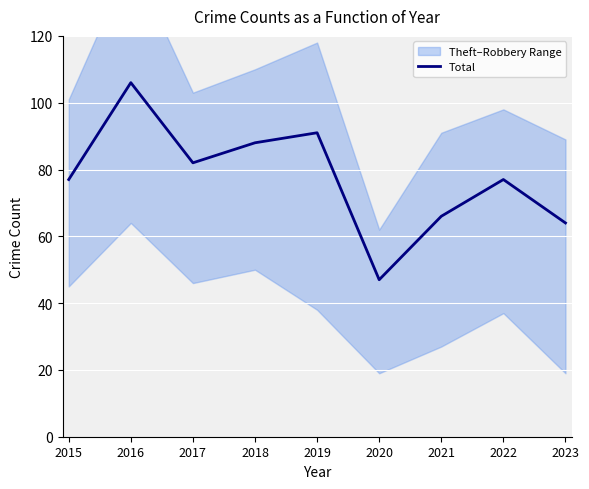

What is the change in value from 2016 to 2021?

-40